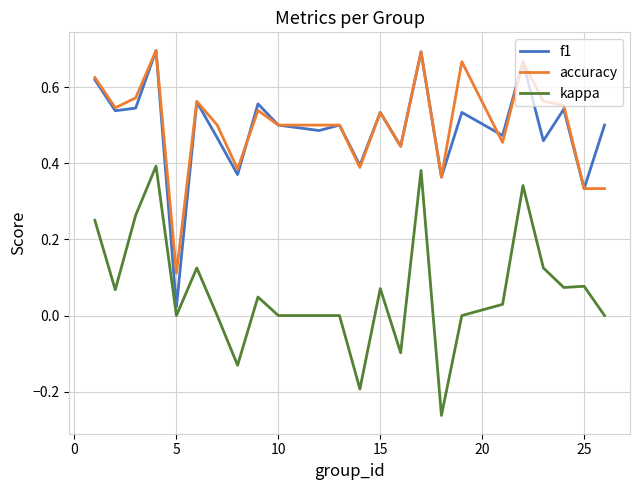

True or false: f1 and kappa intersect in this chart.

False